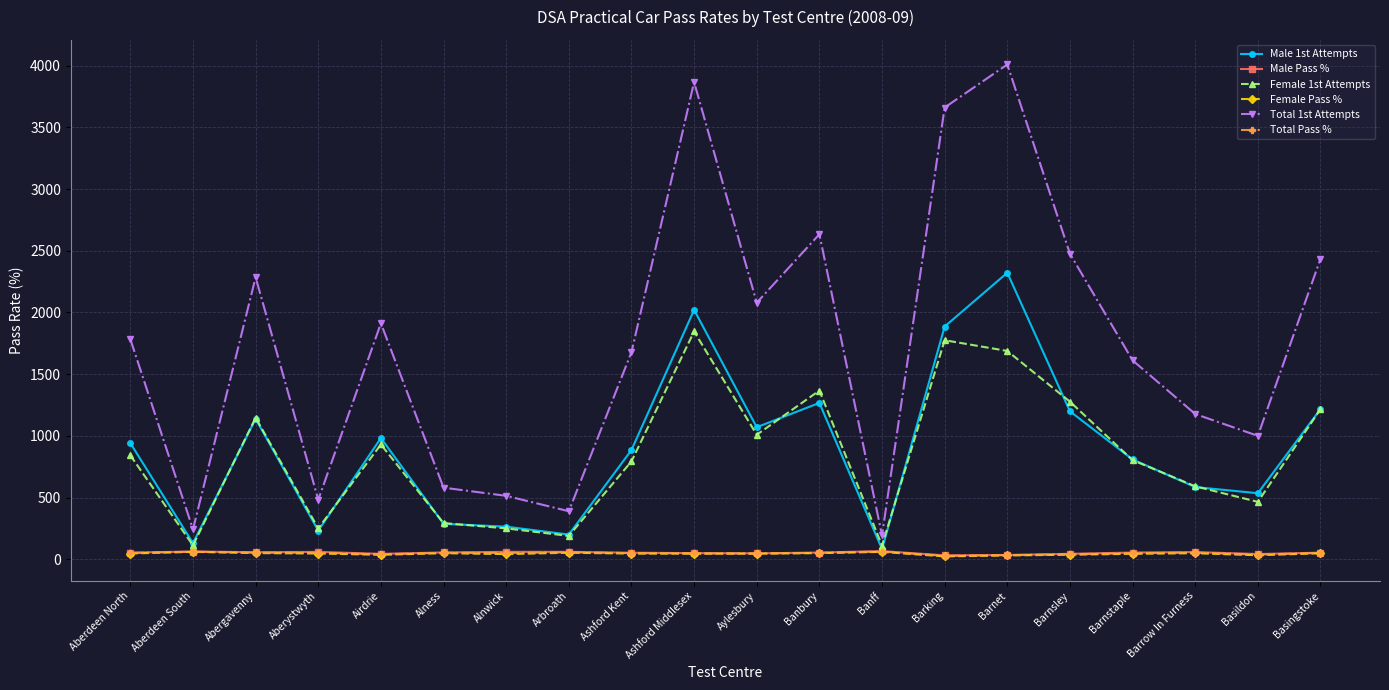

At how many categories does at least one series exceed 3753?

2